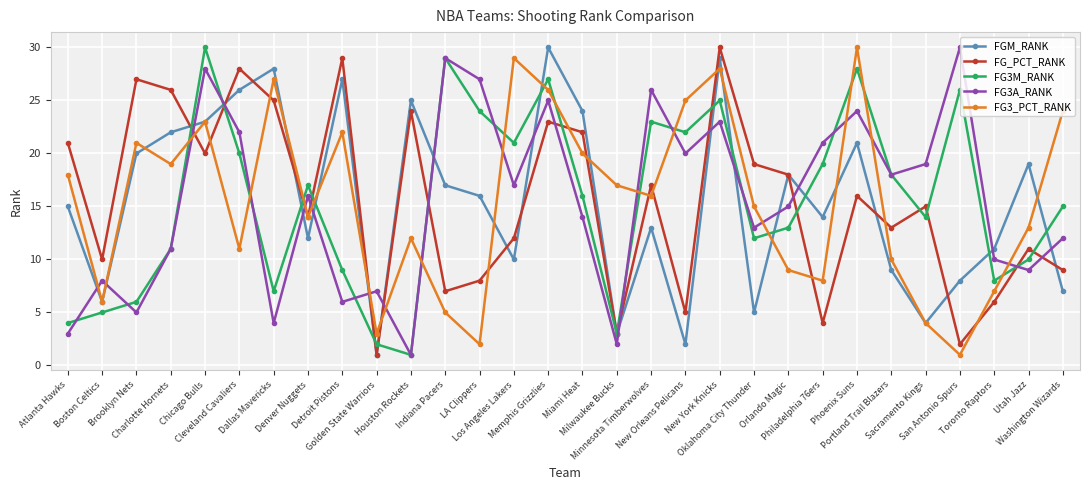

What is the difference between the maximum and minimum values in the FG3A_RANK series?

29